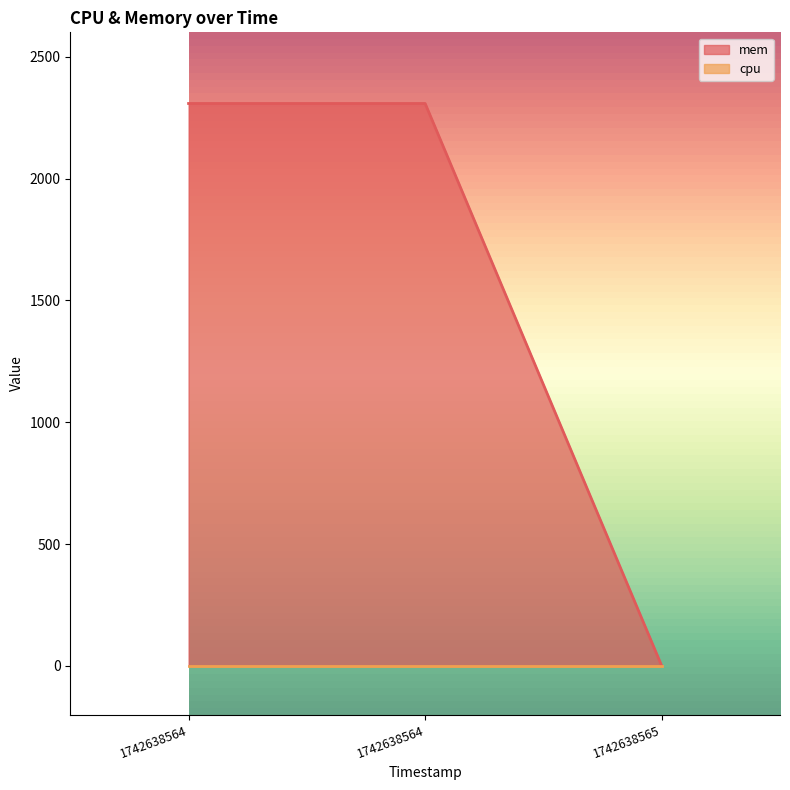

List the labels in order of value, smallest first.

1742638565, 1742638564, 1742638564